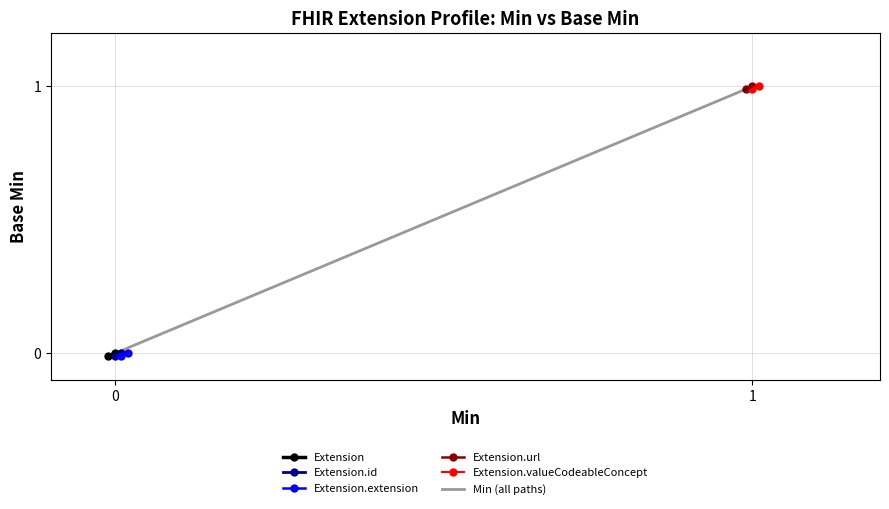

True or false: there are more than 0 points higher than both neighbors.

False